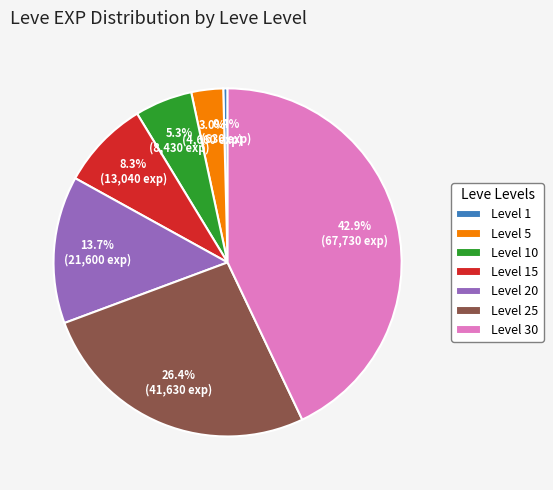

Which slice is the smallest?

Level 1